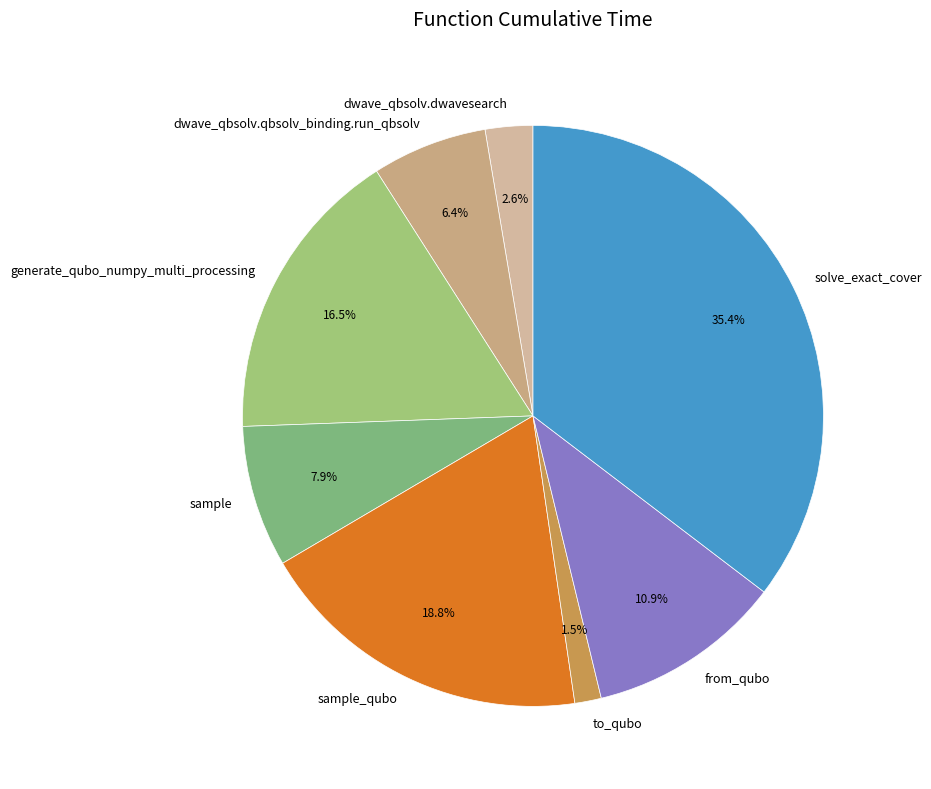

Does from_qubo account for over 50% of the chart?

No